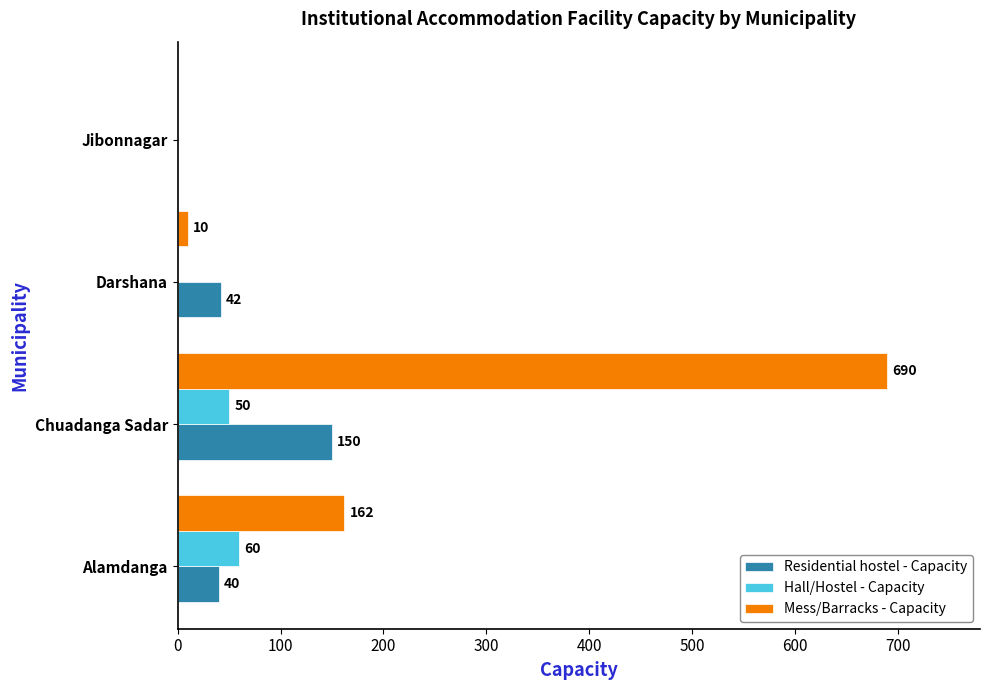

At which category is the sum across all series the highest?

Chuadanga Sadar